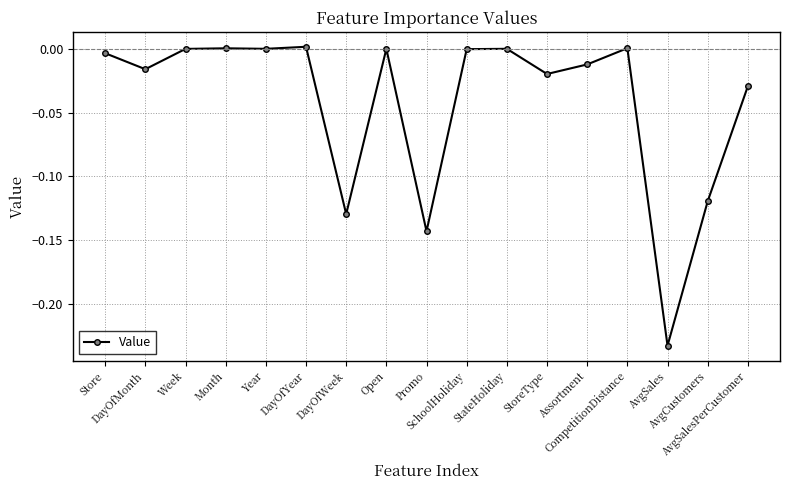

What is the label of the 14th point from the right?

Month